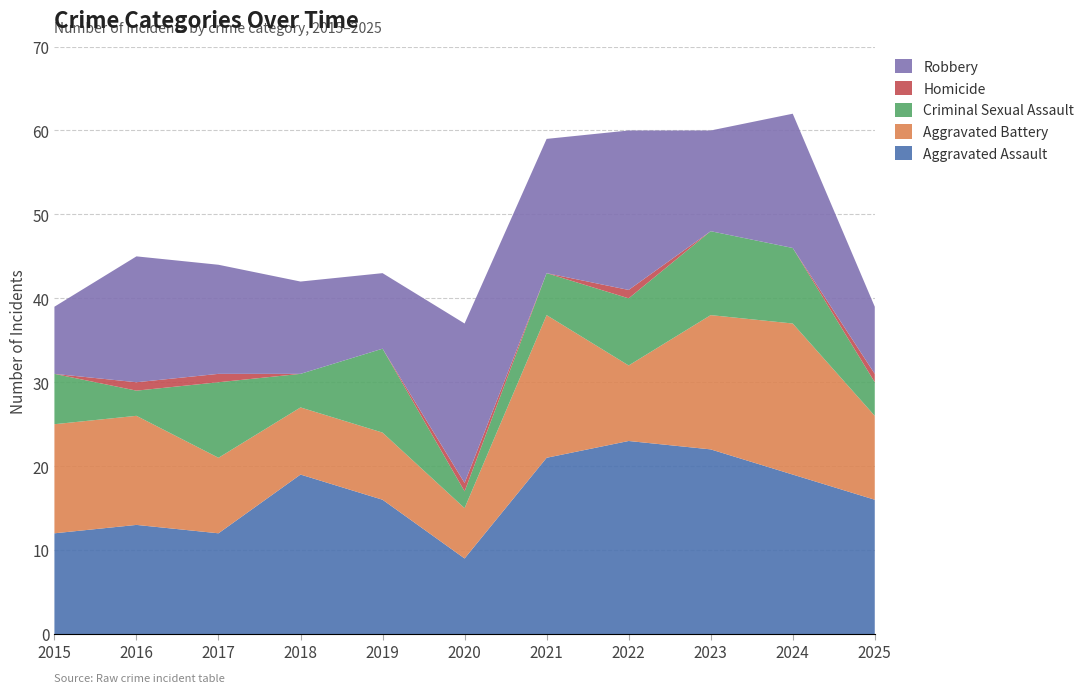

Reading left to right, extract all data points from this chart.

Aggravated Assault: 12	13	12	19	16	9	21	23	22	19	16
Aggravated Battery: 13	13	9	8	8	6	17	9	16	18	10
Criminal Sexual Assault: 6	3	9	4	10	2	5	8	10	9	4
Homicide: 0	1	1	0	0	1	0	1	0	0	1
Robbery: 8	15	13	11	9	19	16	19	12	16	8